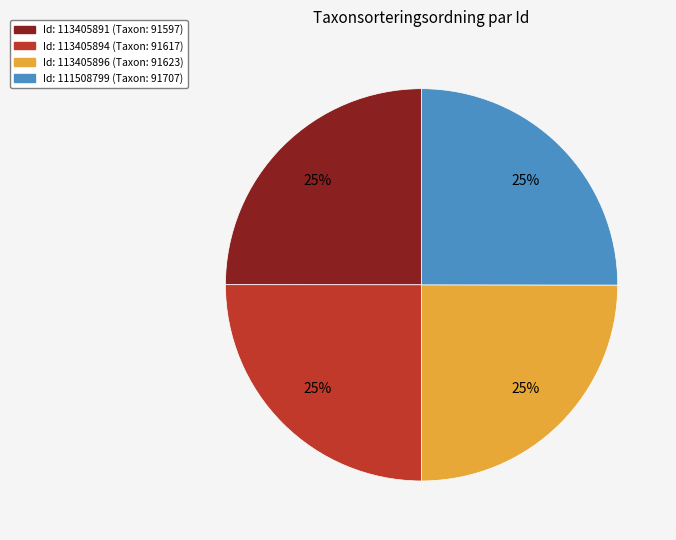

What is the ratio of the value at Id: 113405896 (Taxon: 91623) to the value at Id: 111508799 (Taxon: 91707)?

1.0